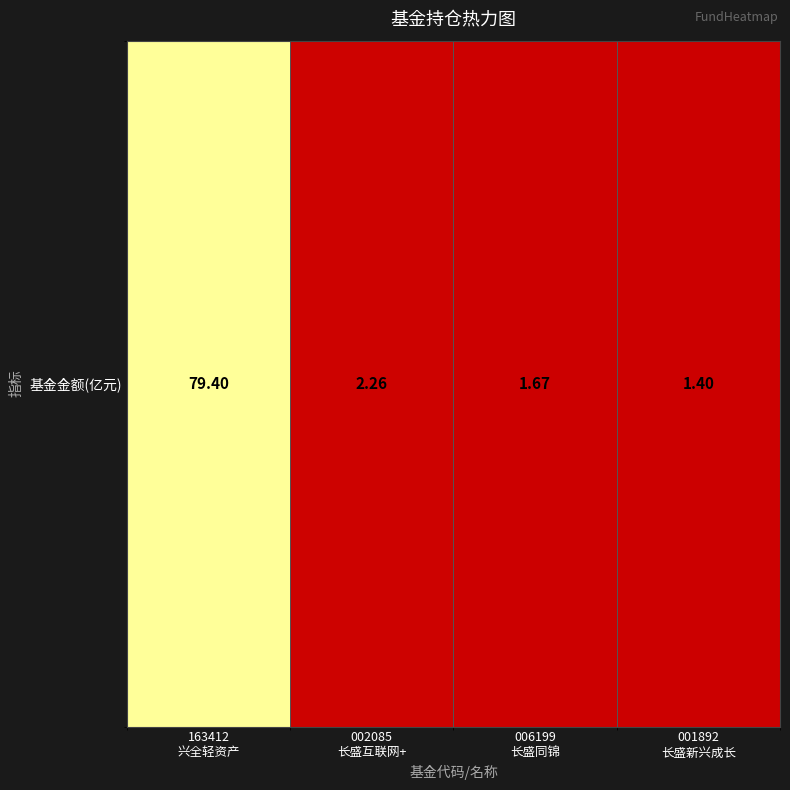

List the labels in order of value, largest first.

163412
兴全轻资产, 002085
长盛互联网+, 006199
长盛同锦, 001892
长盛新兴成长